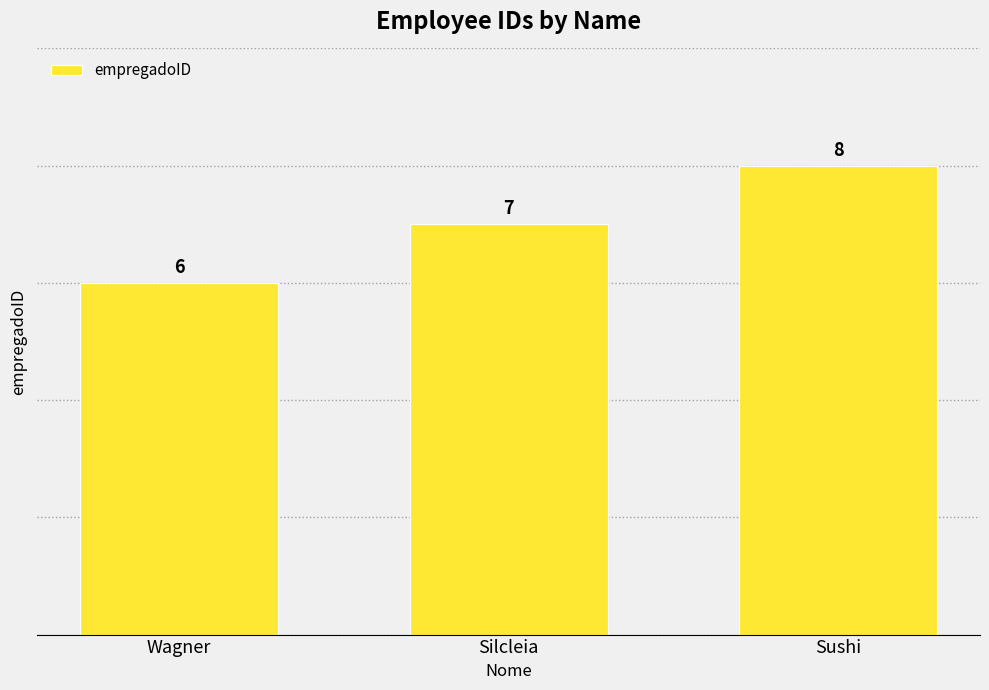

How many data points are less than 7?

1